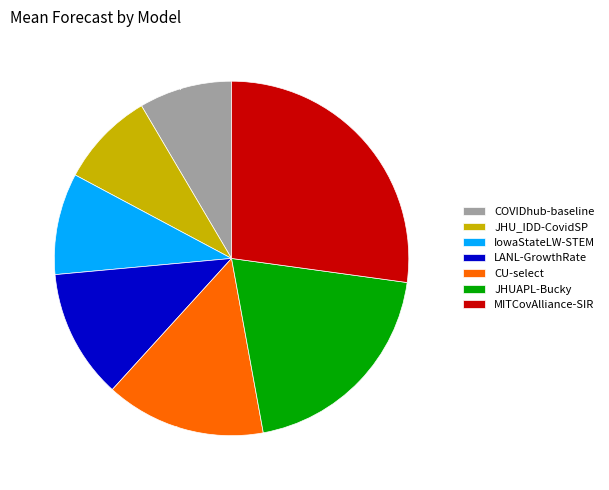

What percentage is the LANL-GrowthRate slice, to the nearest percent?

12%